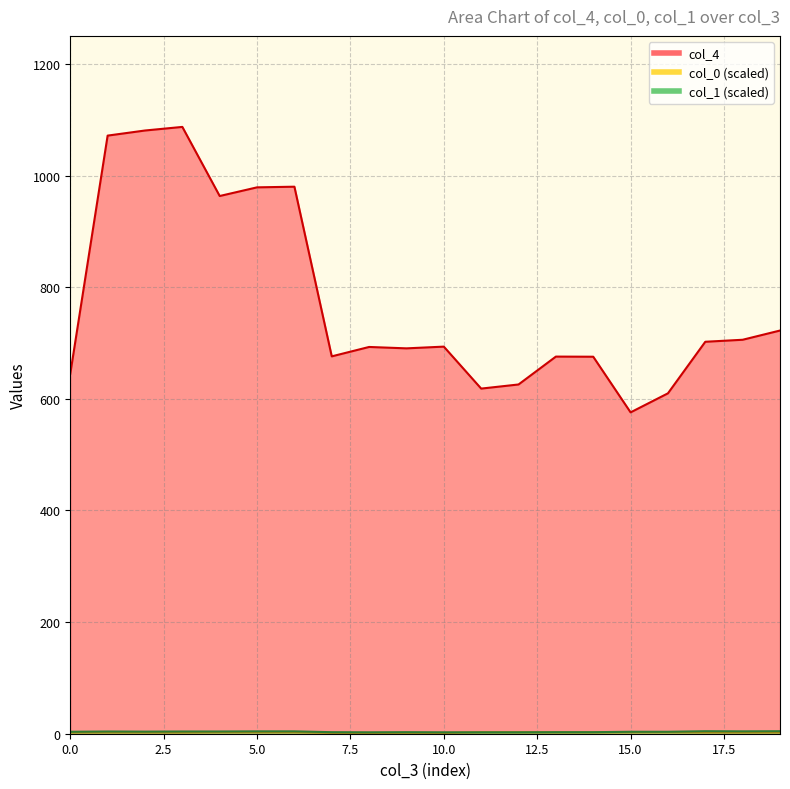

How many lines are shown in the chart?

3